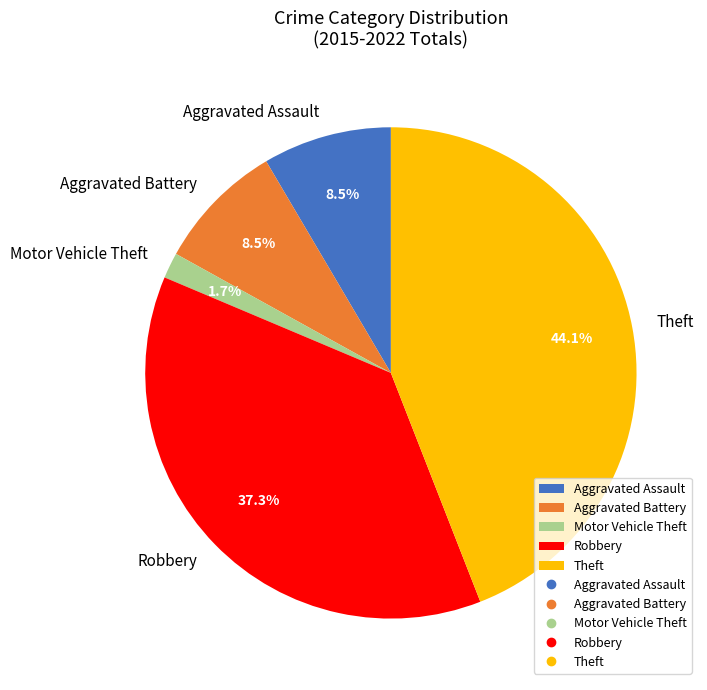

Which slice is the largest?

Theft